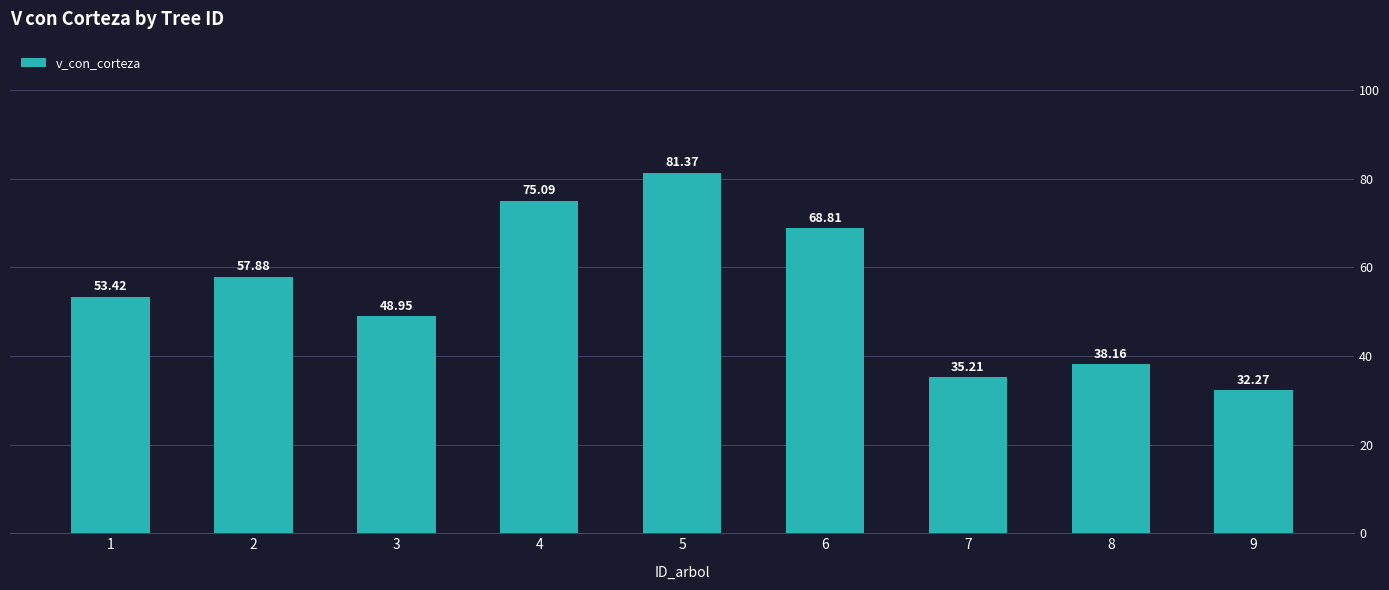

The value at 6 is 24.0. True or false?

False